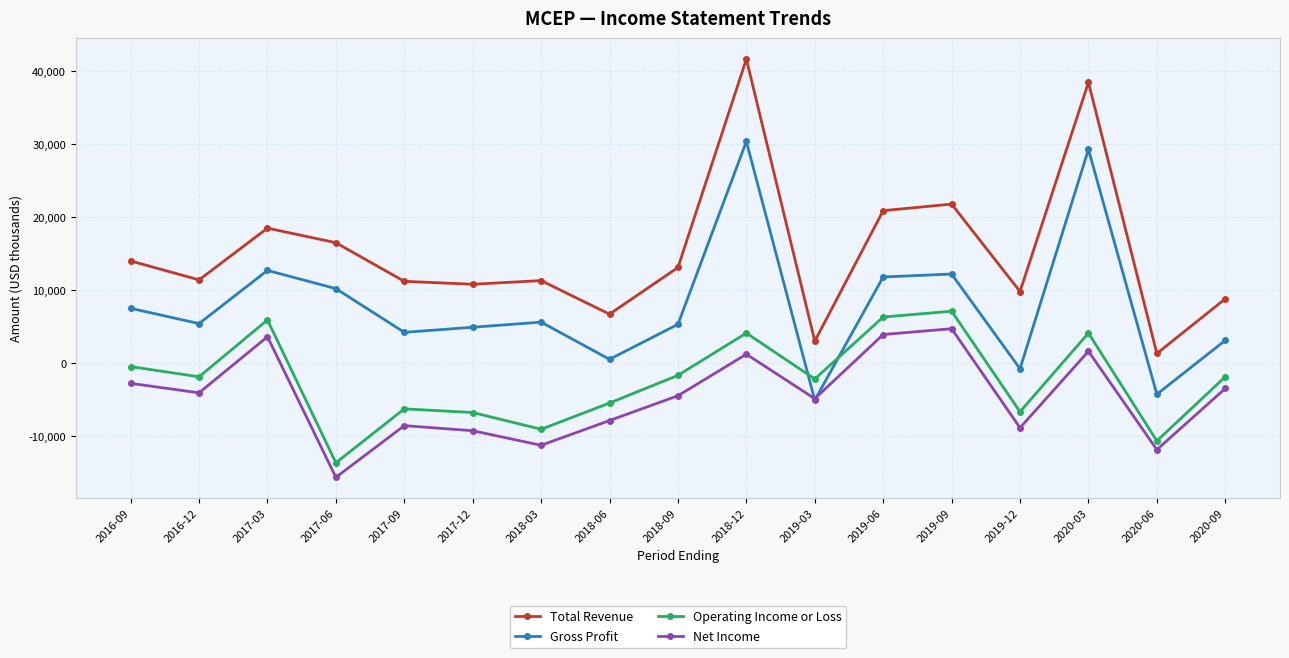

What is the sum of the Operating Income or Loss values at 2018-09 and 2016-09?

-2200